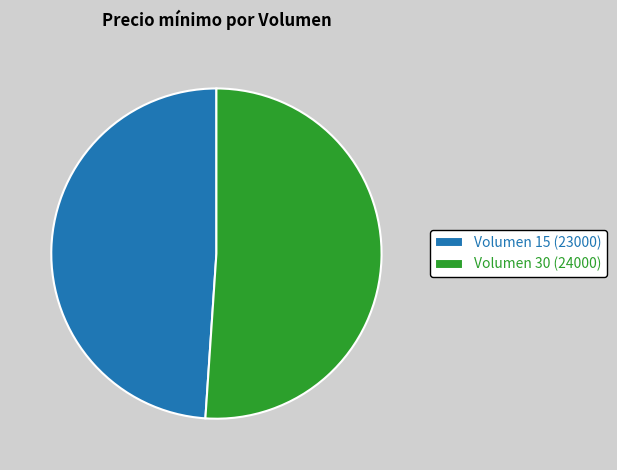

Which category has the smallest portion of the pie?

Volumen 15 (23000)